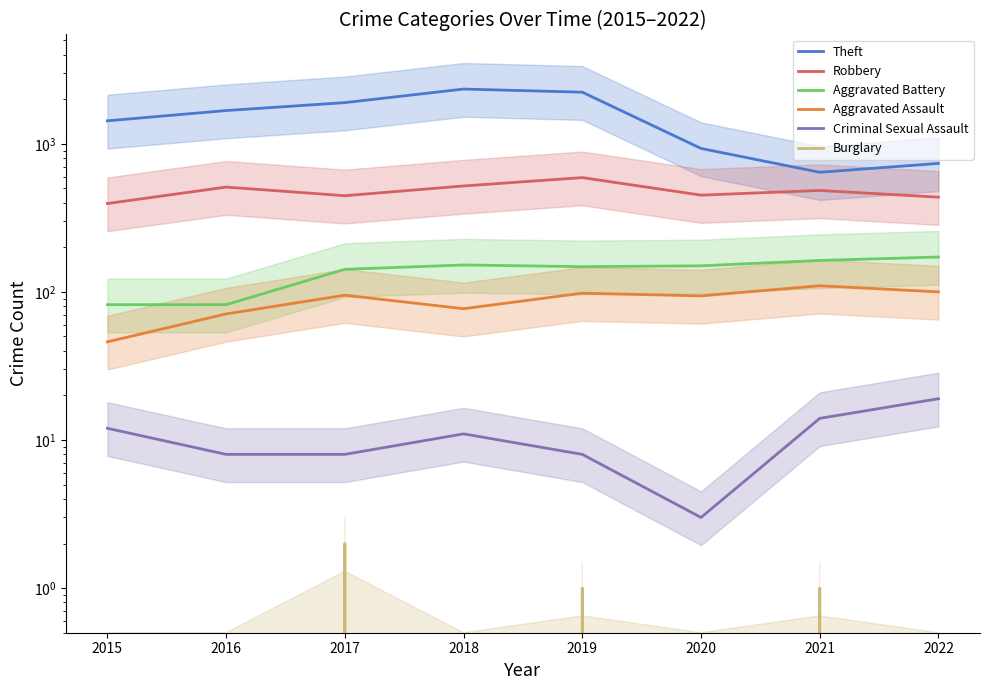

True or false: Aggravated Battery has a value of 172 at 2022.

True